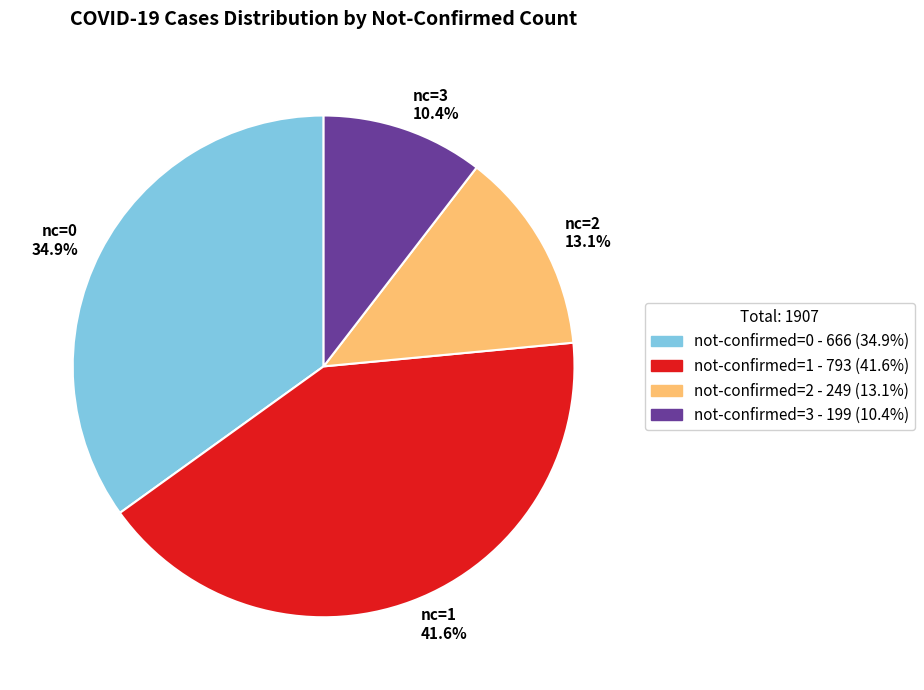

Is there any slice that represents more than half of the pie?

No